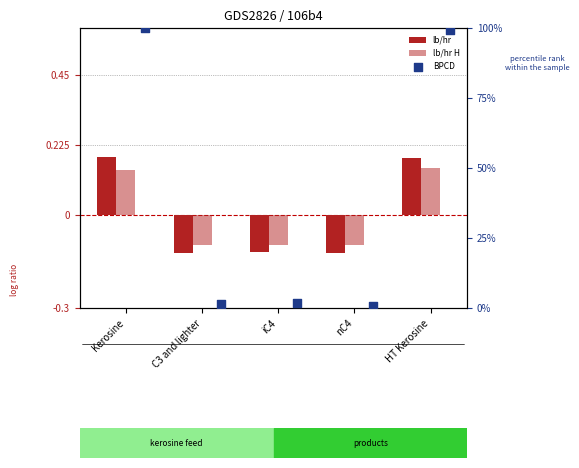

Which series has the widest spread of Y values?

BPCD